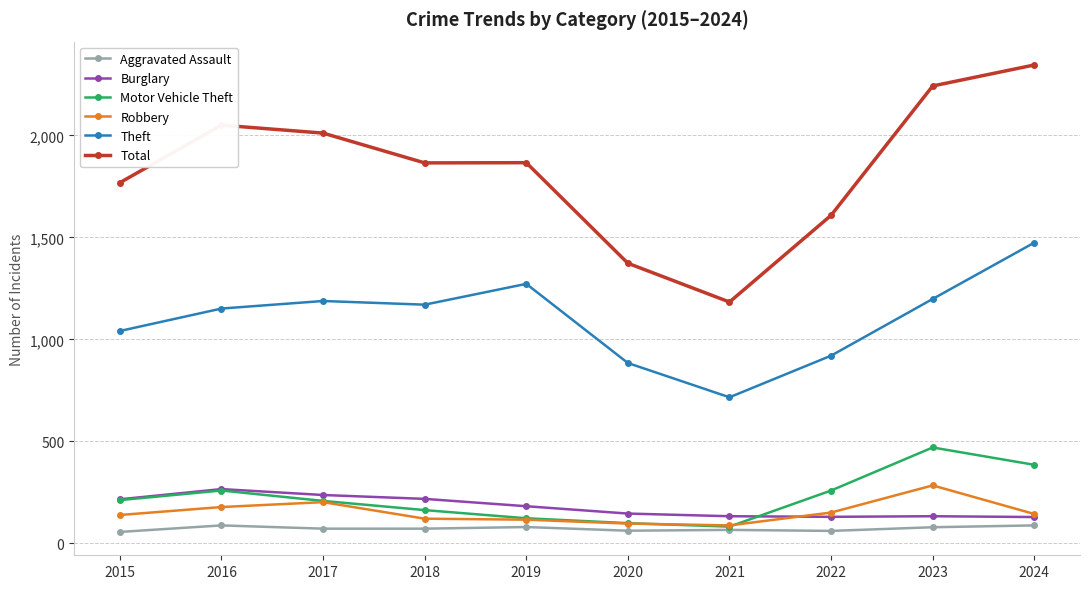

What is the smallest value displayed?

56